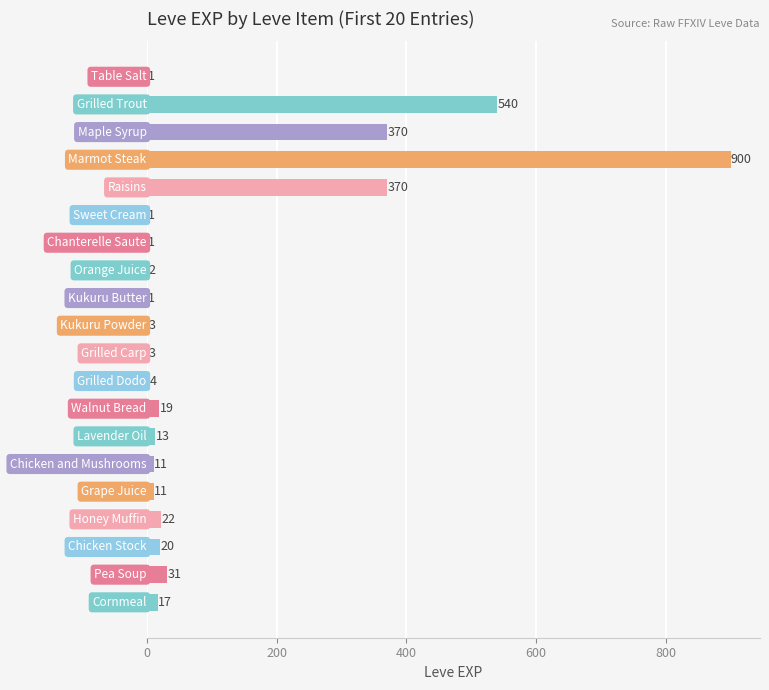

What is the maximum value shown in the chart?

900